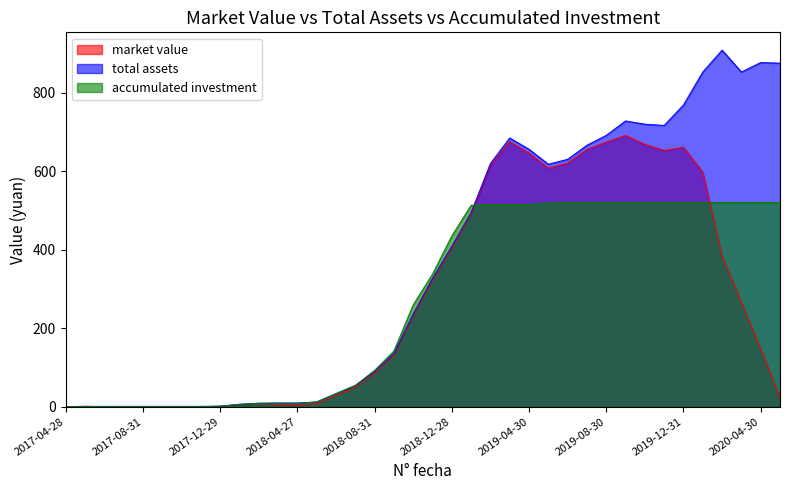

Reading left to right, list all the values displayed in this chart.

market value: 2017-04-28=0.0	2017-05-31=0.6	2017-06-30=0.0	2017-07-31=0.0	2017-08-31=0.0	2017-09-29=0.0	2017-10-31=0.0	2017-11-30=0.0	2017-12-29=0.6	2018-01-31=5.2	2018-02-28=8.0	2018-03-30=5.8	2018-04-27=5.3	2018-05-31=8.1	2018-06-29=29.0	2018-07-31=49.7	2018-08-31=85.2	2018-09-28=131.5	2018-10-31=231.8	2018-11-30=322.5	2018-12-28=404.1	2019-01-31=490.4	2019-02-28=615.4	2019-03-29=674.8	2019-04-30=645.6	2019-05-31=607.6	2019-06-28=620.2	2019-07-31=655.0	2019-08-30=674.1	2019-09-30=690.9	2019-10-31=667.9	2019-11-29=652.6	2019-12-31=660.7	2020-01-23=597.4	2020-02-28=383.4	2020-03-31=265.3	2020-04-30=147.1	2020-05-29=23.0
total assets: 2017-04-28=0.0	2017-05-31=0.6	2017-06-30=0.7	2017-07-31=0.7	2017-08-31=0.7	2017-09-29=0.7	2017-10-31=0.7	2017-11-30=0.7	2017-12-29=1.3	2018-01-31=5.9	2018-02-28=8.7	2018-03-30=9.4	2018-04-27=9.3	2018-05-31=12.1	2018-06-29=33.0	2018-07-31=53.6	2018-08-31=89.2	2018-09-28=135.4	2018-10-31=235.8	2018-11-30=326.4	2018-12-28=408.0	2019-01-31=494.4	2019-02-28=619.4	2019-03-29=684.4	2019-04-30=655.5	2019-05-31=617.5	2019-06-28=630.1	2019-07-31=665.9	2019-08-30=691.1	2019-09-30=727.8	2019-10-31=719.5	2019-11-29=716.4	2019-12-31=768.5	2020-01-23=852.4	2020-02-28=908.1	2020-03-31=852.4	2020-04-30=876.5	2020-05-29=874.9
accumulated investment: 2017-04-28=0.0	2017-05-31=0.6	2017-06-30=0.0	2017-07-31=0.0	2017-08-31=0.0	2017-09-29=0.0	2017-10-31=0.0	2017-11-30=0.0	2017-12-29=1.2	2018-01-31=5.9	2018-02-28=8.6	2018-03-30=8.6	2018-04-27=8.6	2018-05-31=11.8	2018-06-29=33.3	2018-07-31=54.2	2018-08-31=92.5	2018-09-28=141.7	2018-10-31=259.6	2018-11-30=337.7	2018-12-28=435.0	2019-01-31=513.0	2019-02-28=514.8	2019-03-29=514.8	2019-04-30=514.8	2019-05-31=518.3	2019-06-28=519.7	2019-07-31=519.7	2019-08-30=519.7	2019-09-30=519.7	2019-10-31=519.7	2019-11-29=519.7	2019-12-31=519.7	2020-01-23=519.7	2020-02-28=519.7	2020-03-31=519.7	2020-04-30=519.7	2020-05-29=519.7